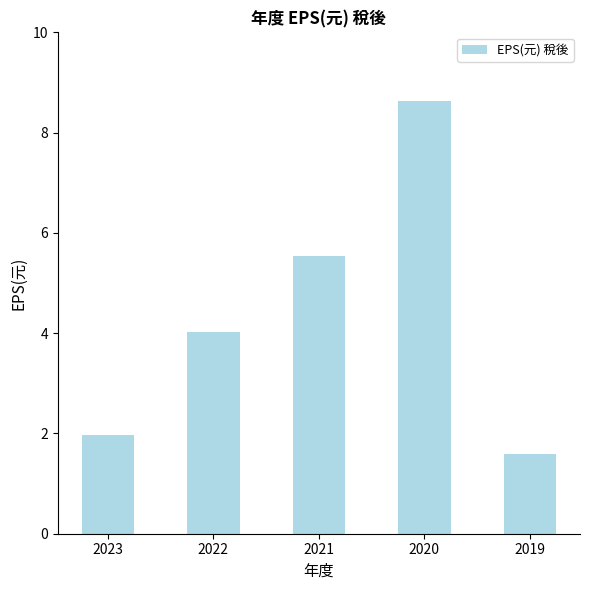

What is the value of the 3rd bar from the left?

5.5